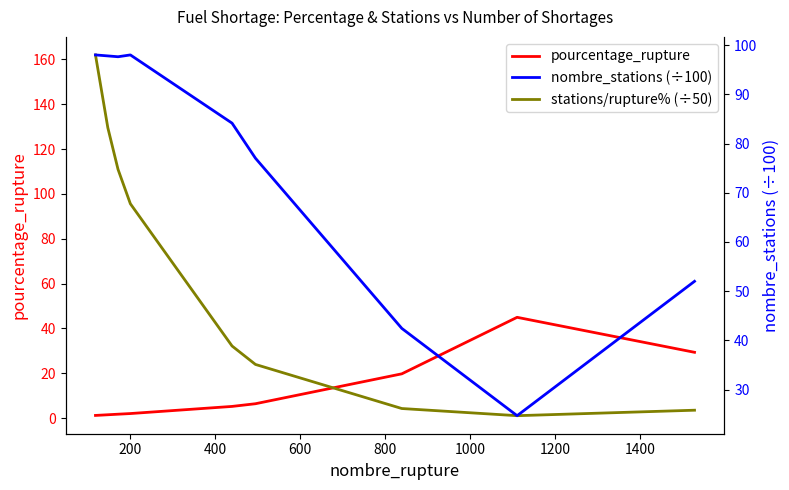

In stations/rupture% (÷50), how many points are lower than both neighbors (excluding endpoints)?

1